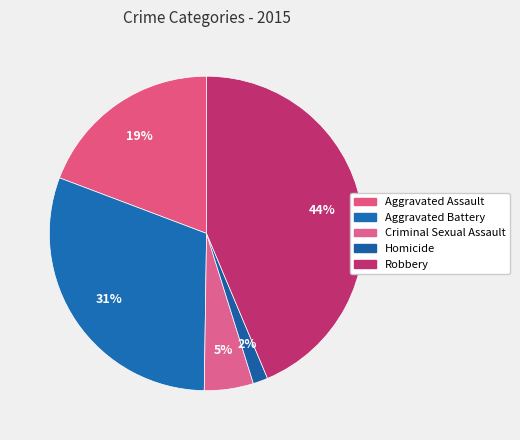

What percentage is the Aggravated Battery slice, to the nearest percent?

31%